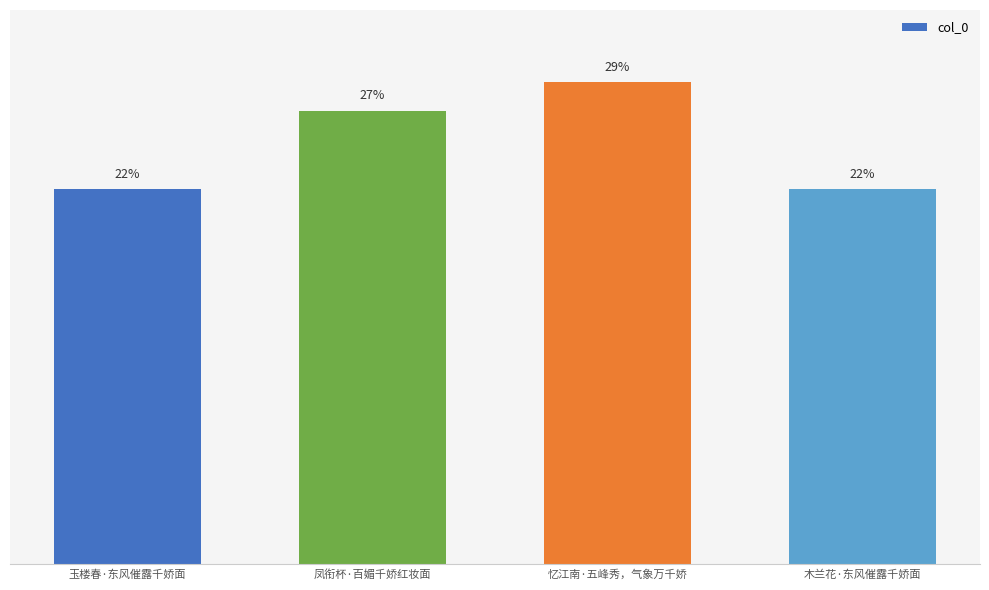

What is the approximate value at 忆江南·五峰秀，气象万千娇?

291019